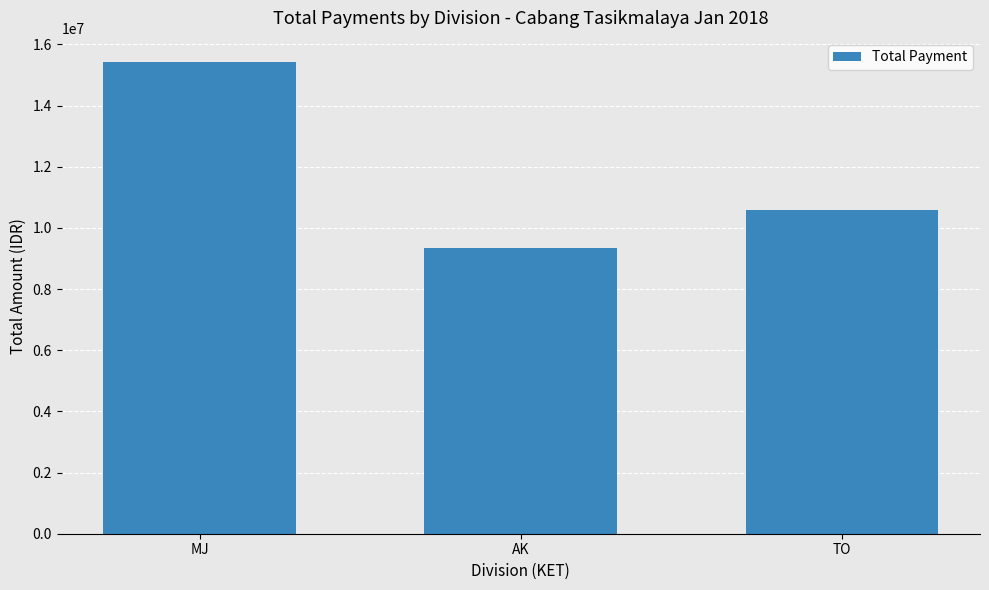

How many bars are there in total?

3